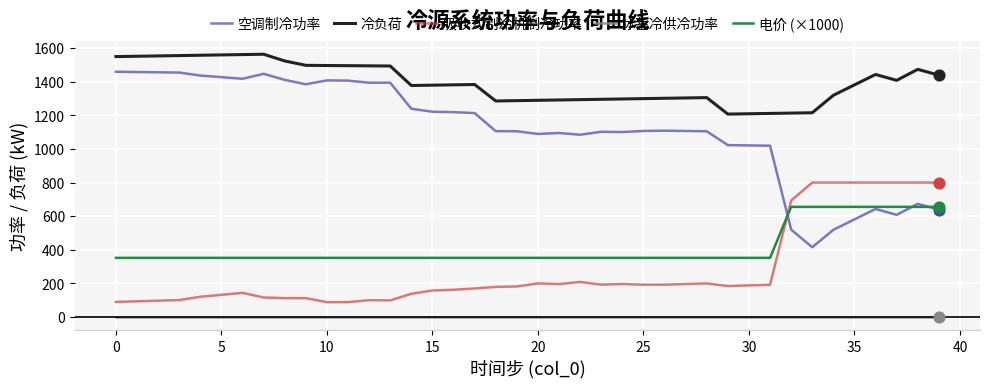

Which series has the largest total across all categories?

冷负荷